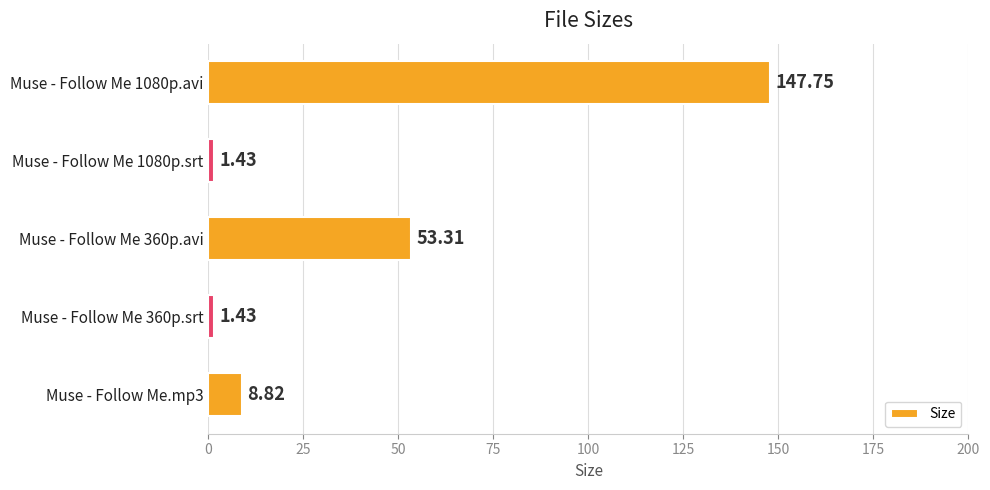

What is the sum of all values?

212.7